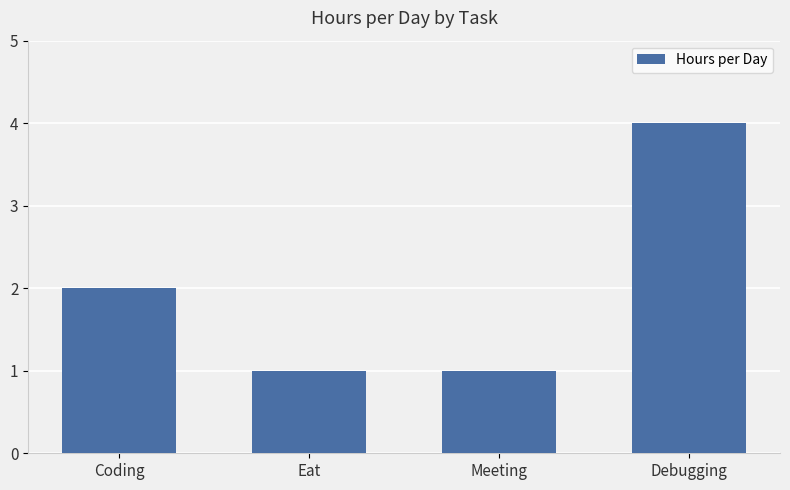

What is the label of the 4th bar from the right?

Coding